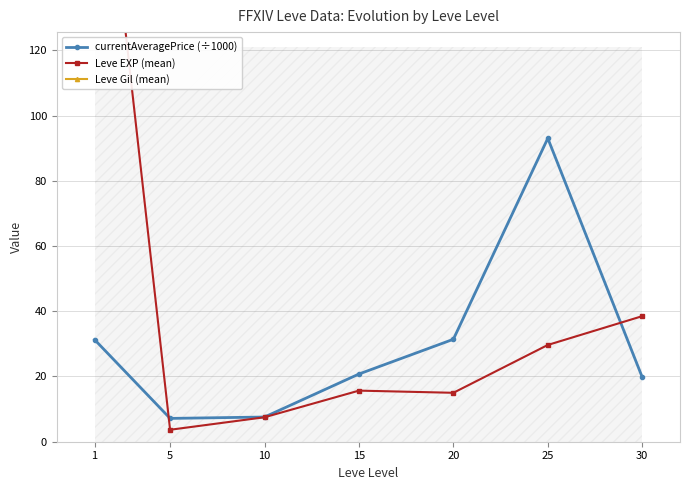

Rank the categories by currentAveragePrice (÷1000) value from lowest to highest.

5, 10, 30, 15, 1, 20, 25